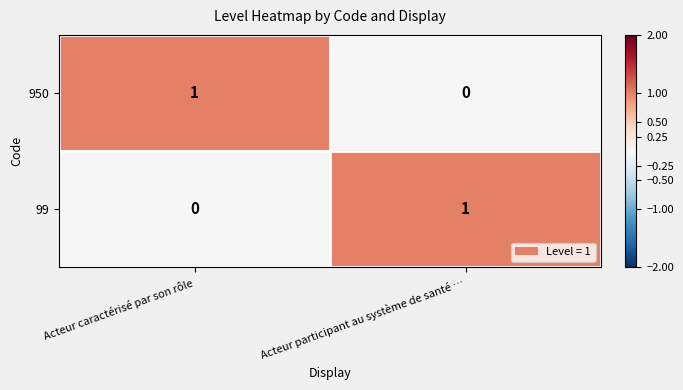

Rank the series at Acteur participant au système de santé … from lowest to highest value.

950, 99